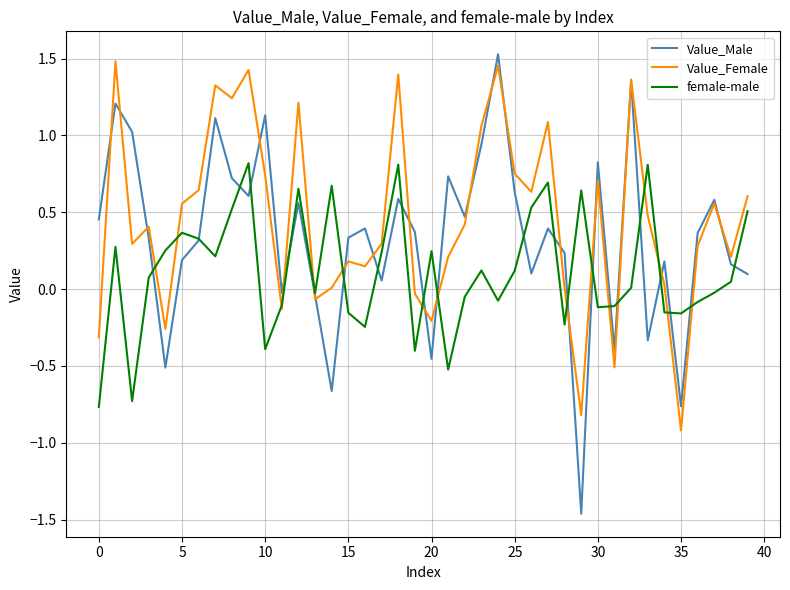

Which series has the largest range (max minus min)?

Value_Male